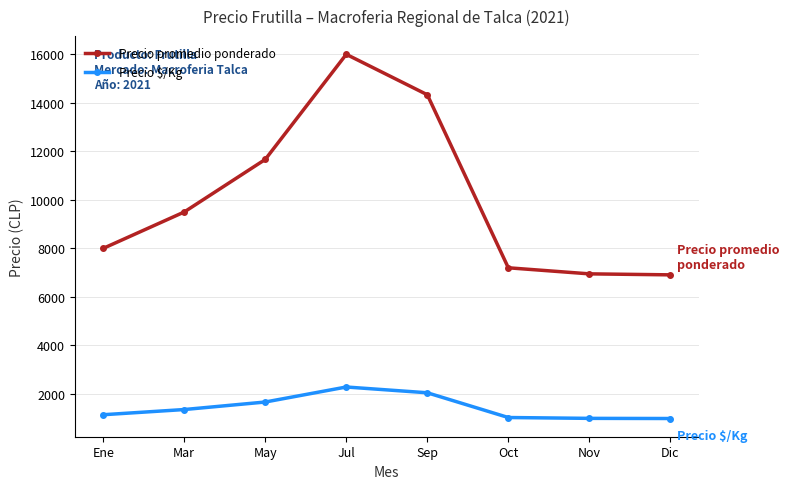

What is the smallest value displayed?

987